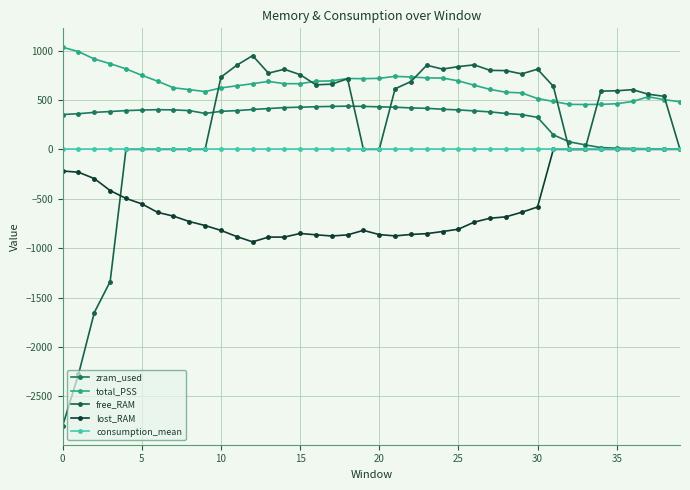

True or false: zram_used has more than 1 interior local peaks.

True